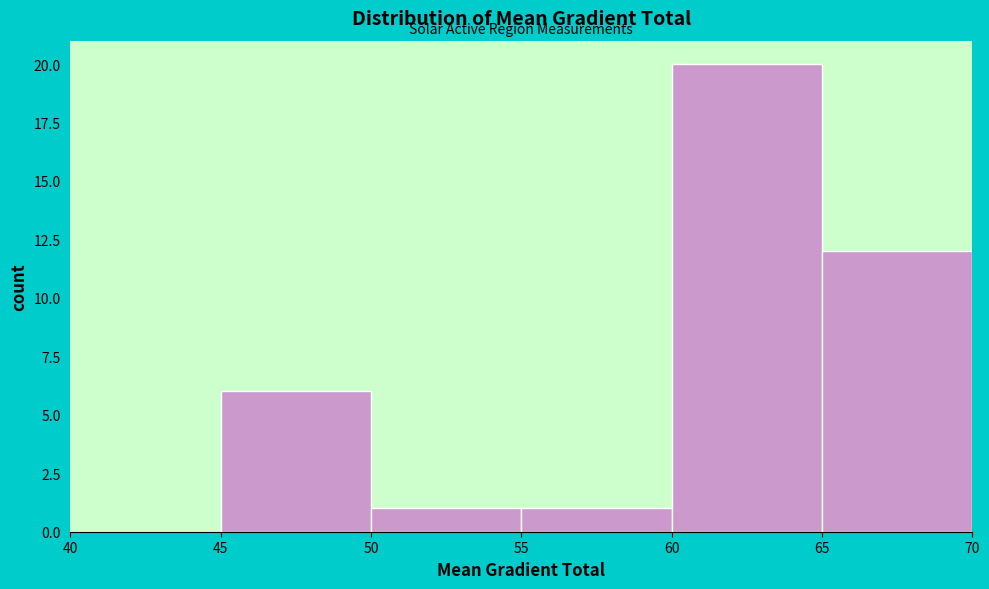

Reading left to right, list every bar in this chart as the range it spans on the x-axis followed by its height. The values are not printed on the chart, so give them approximately, as read against the axis.

40 to 45: 0
45 to 50: 6
50 to 55: 1
55 to 60: 1
60 to 65: 20
65 to 70: 12